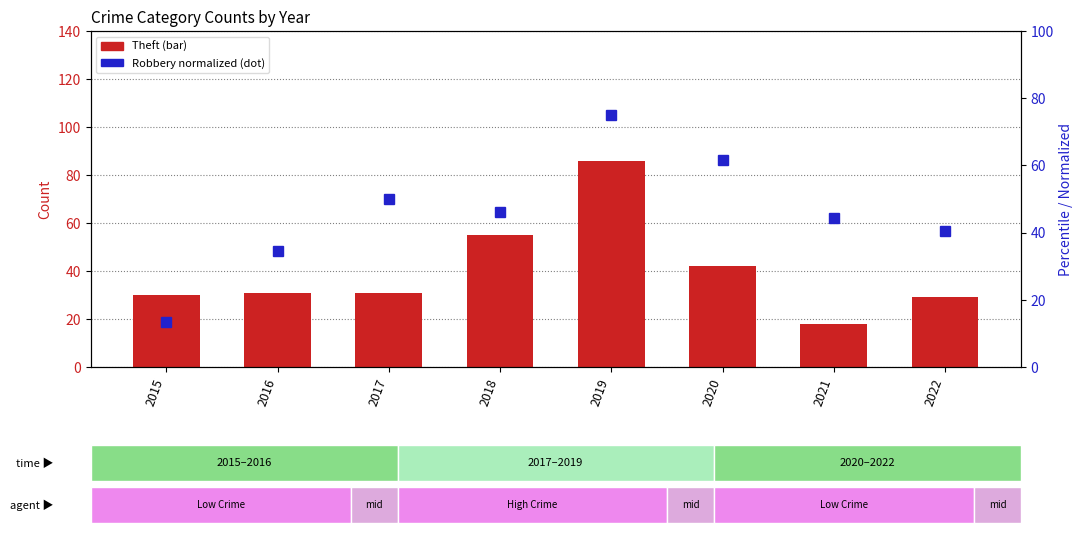

At which category is the sum across all series the highest?

2019